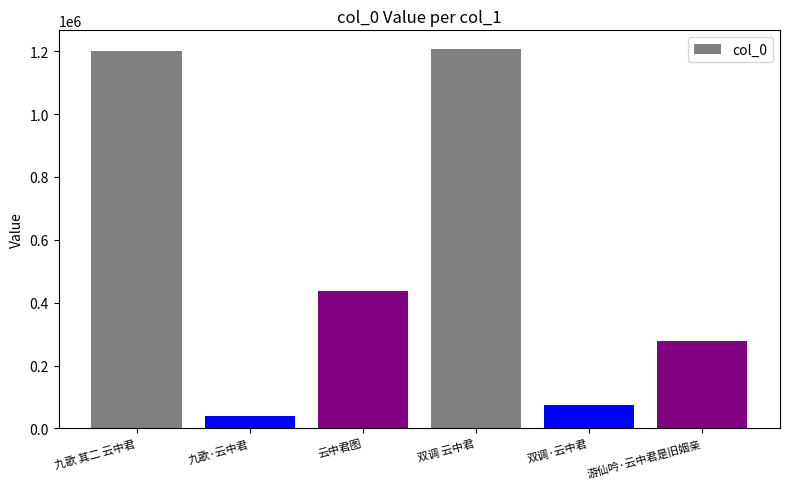

What is the ratio of the value at 双调 云中君 to the value at 云中君图?

2.8